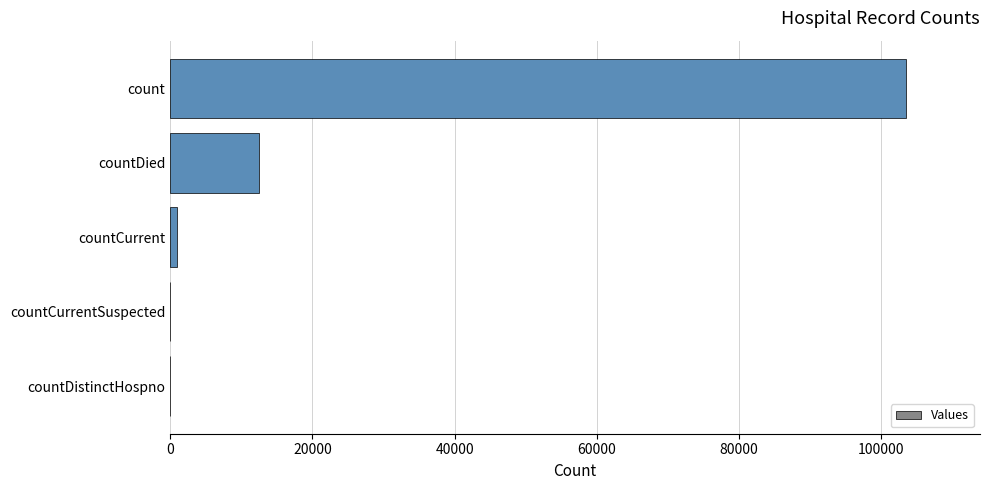

Reading bottom to top, extract all data points from this chart.

countDistinctHospno=0	countCurrentSuspected=0	countCurrent=1016	countDied=12477	count=103535